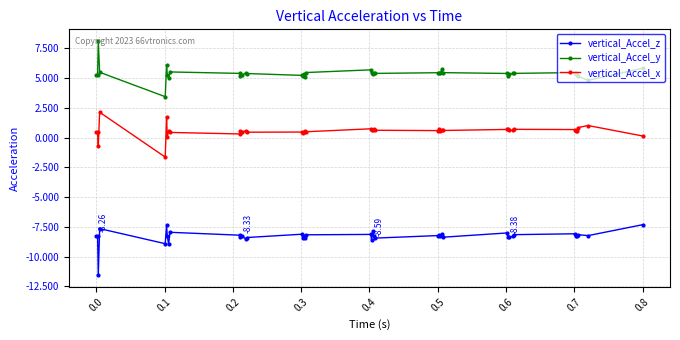

Which series has the largest total across all categories?

vertical_Accel_y